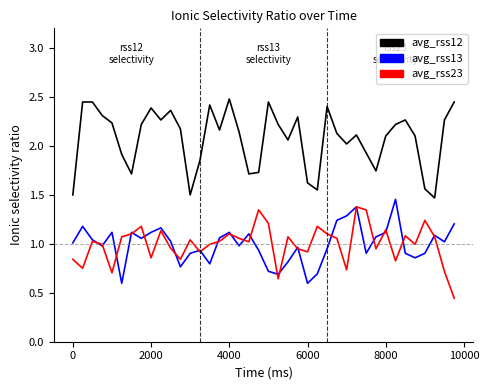

True or false: avg_rss13 and avg_rss12 intersect in this chart.

False